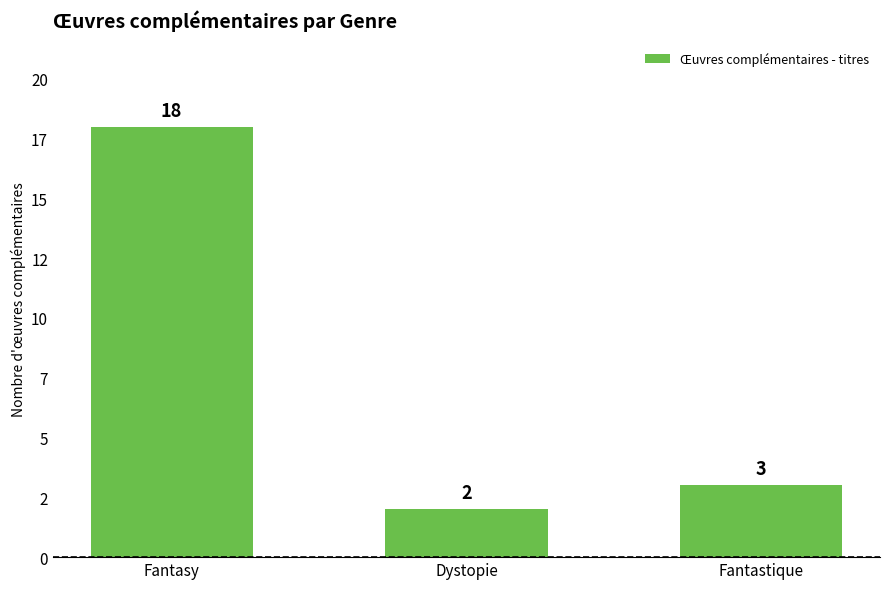

What is the label of the 3rd bar from the right?

Fantasy